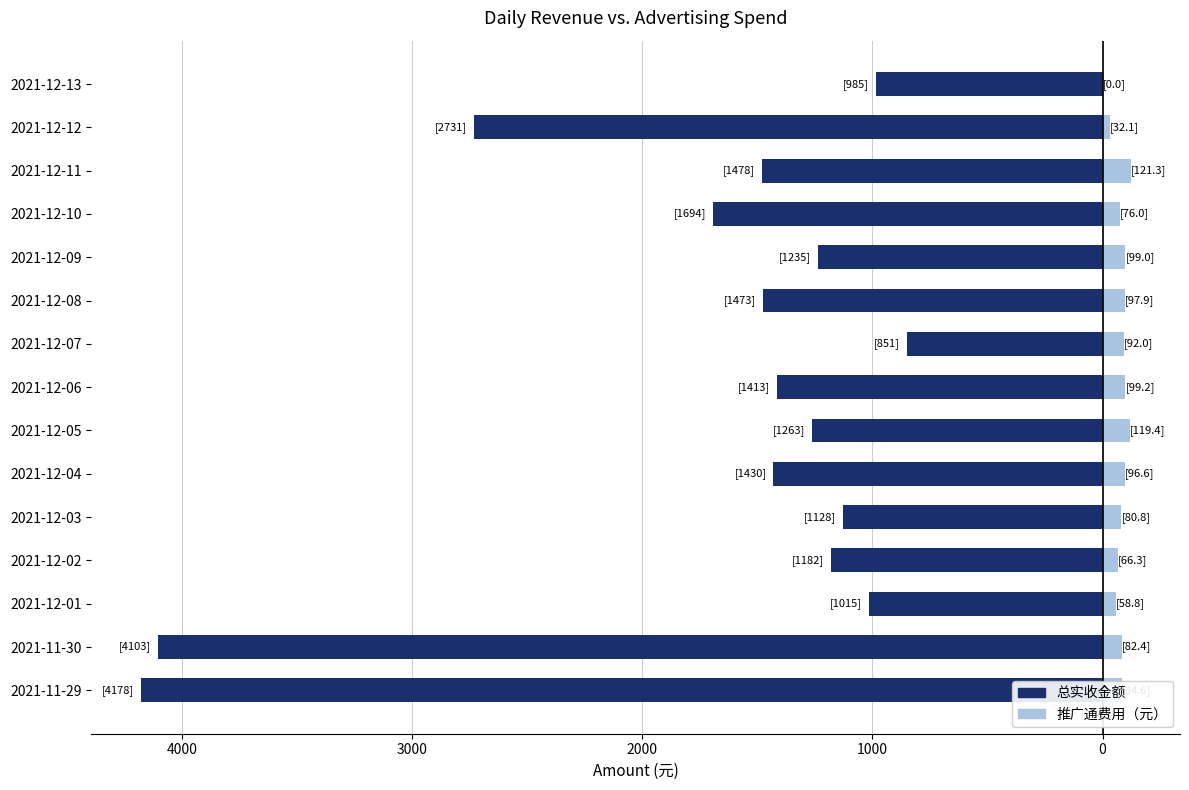

What is the total value across all series at 2021-12-02?

-1115.5